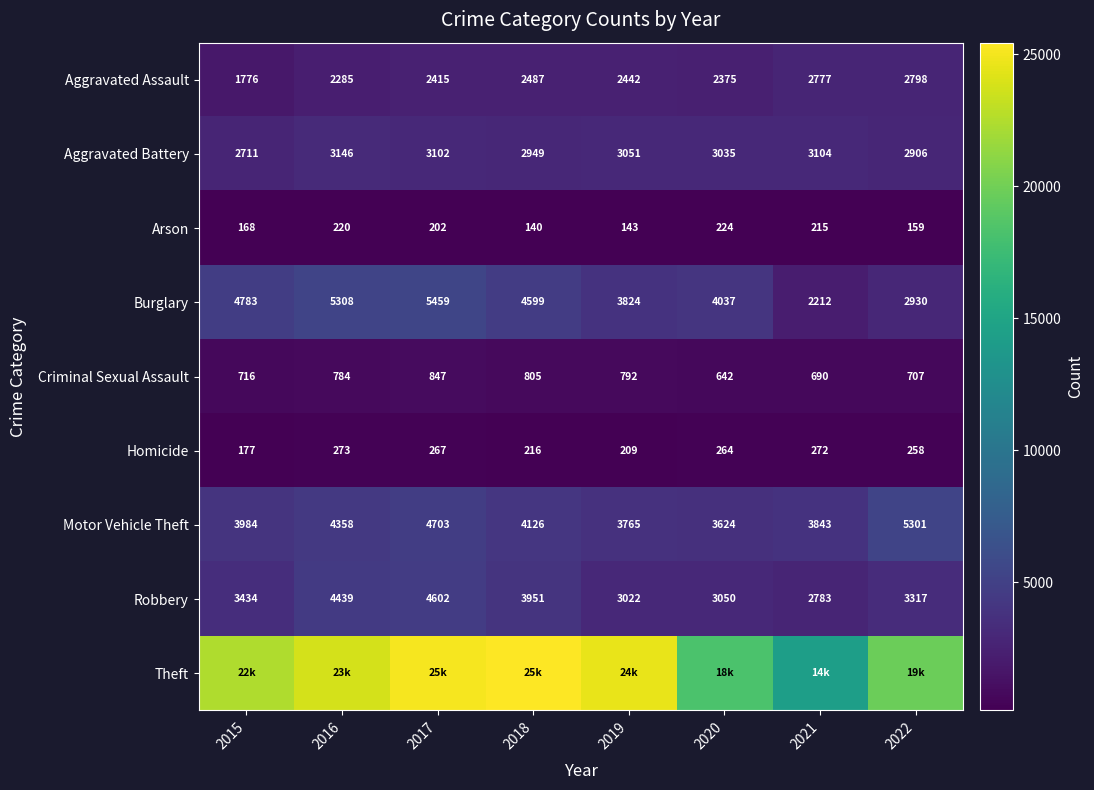

Is the value of Robbery at 2015 greater than the value of Motor Vehicle Theft at 2020?

No